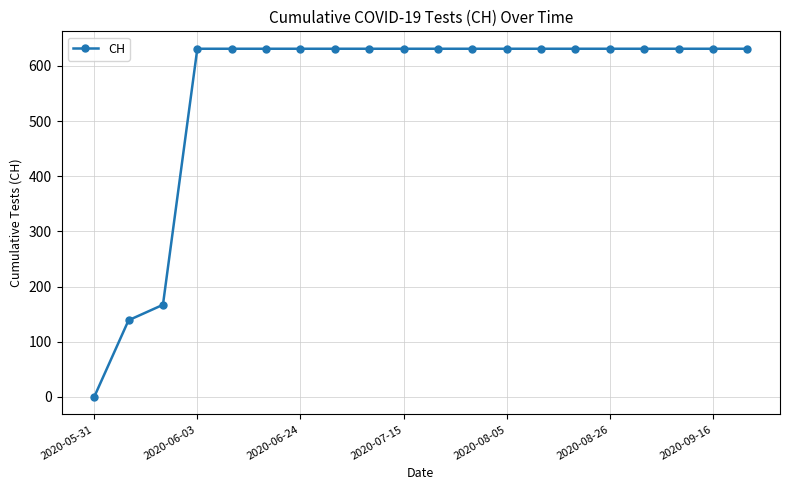

How many lines are shown in the chart?

1